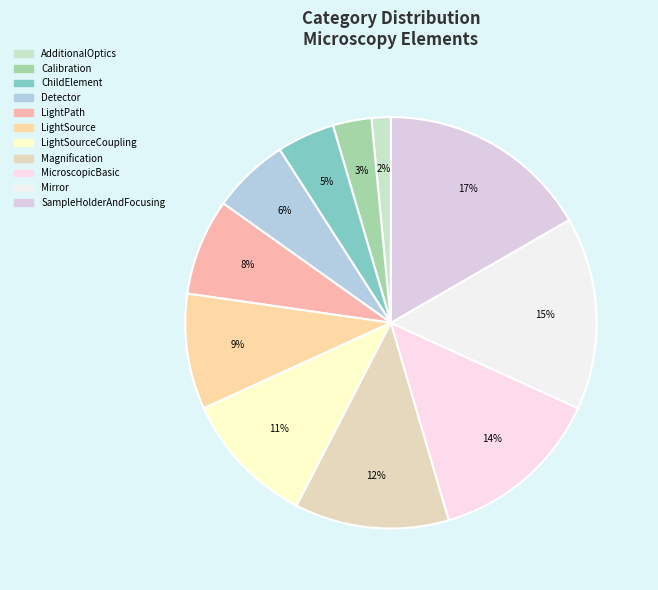

Which slice is the largest?

SampleHolderAndFocusing